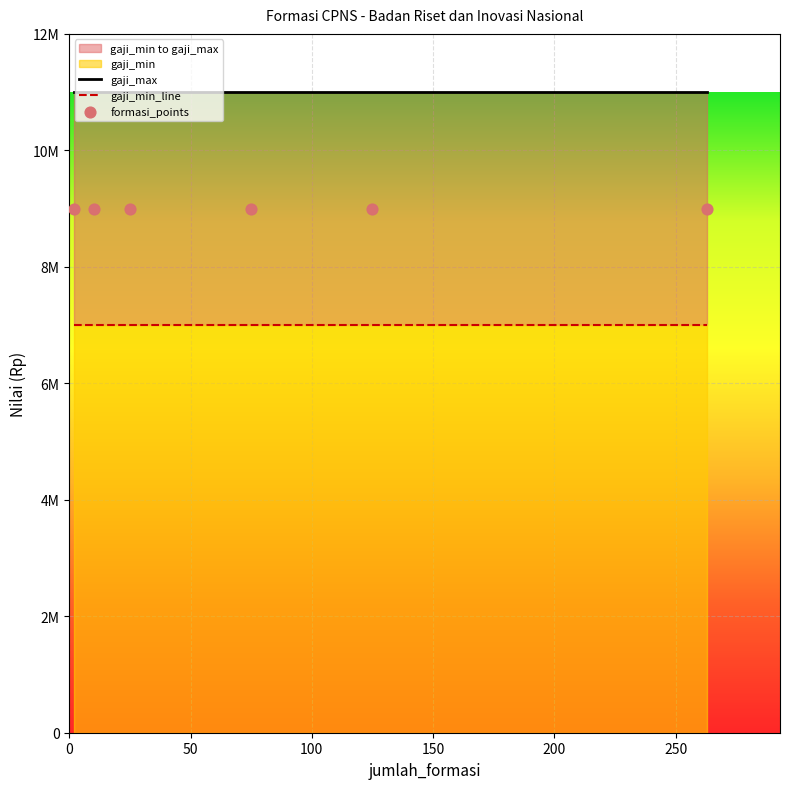

Is the value of jumlah_formasi at PUTRA/PUTRI KALIMANTAN greater than the value of gaji_min at PUTRA/PUTRI PAPUA DAN PAPUA BARAT?

No